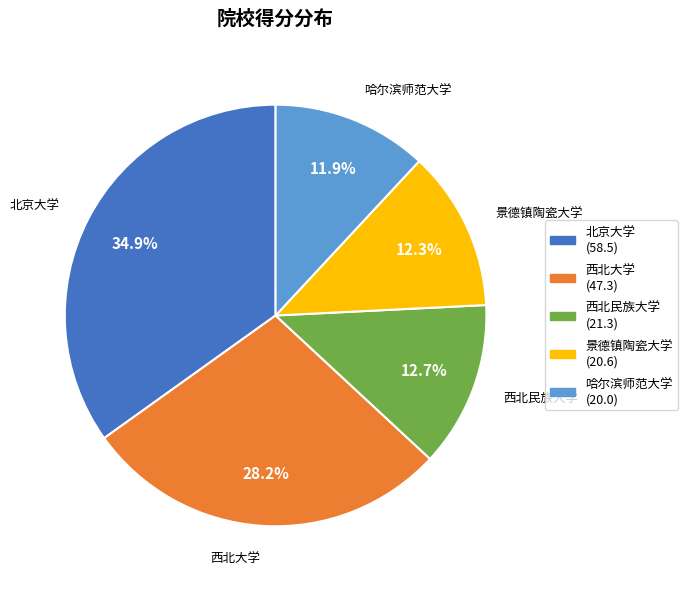

Count the number of slices in the pie.

5